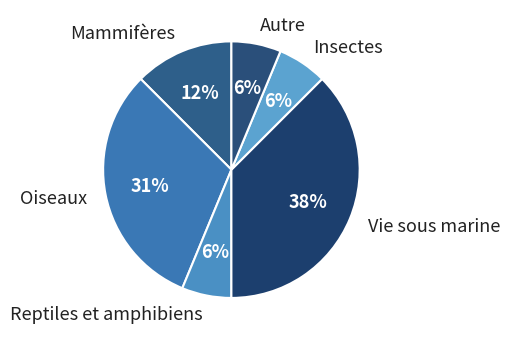

Approximately how many times larger is the value at Reptiles et amphibiens compared to Autre?

1.0